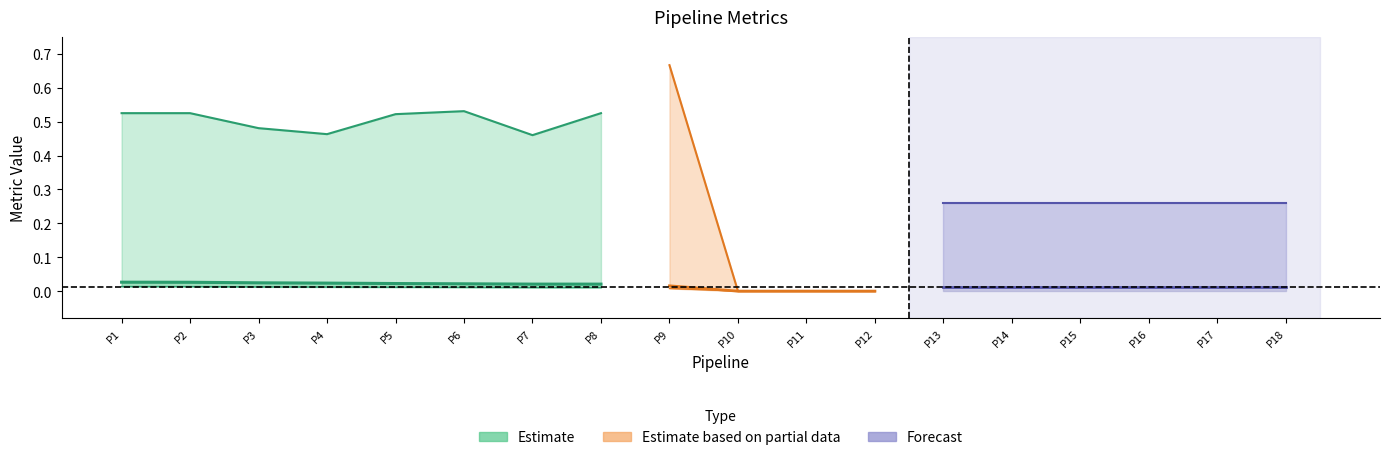

The Precision series shows 0.0 at Pipeline 9. True or false?

False